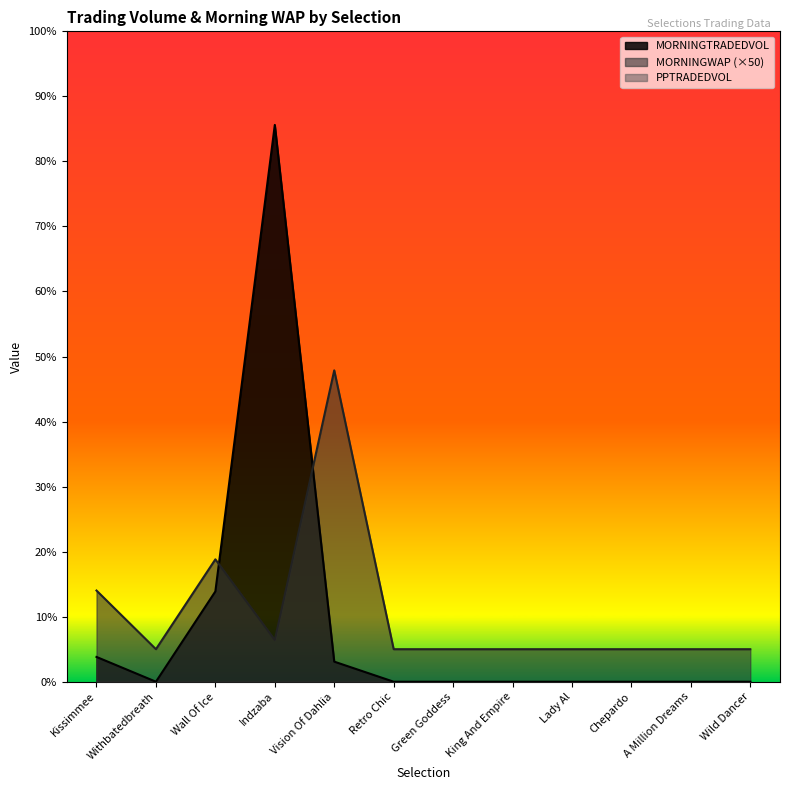

In MORNINGWAP, how many points are lower than both neighbors (excluding endpoints)?

2